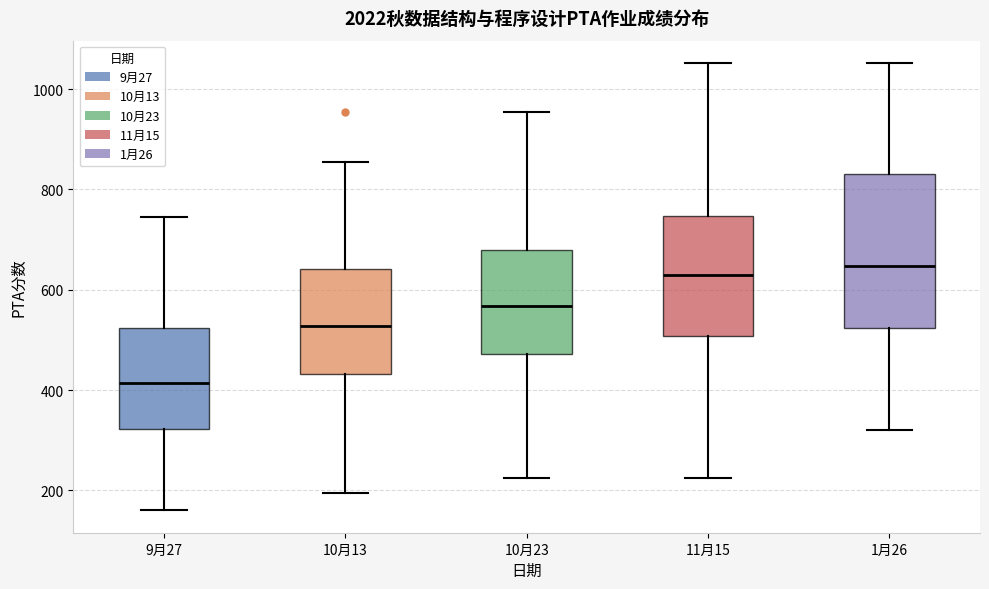

Reading left to right, read every box against the y-axis: the position of its median line, the range the box covers, and the ends of its whiskers. The values are not printed on the chart, so give them approximately, as read against the axis.

9月27: median 420, box 320 to 520, whiskers 160 to 740
10月13: median 520, box 440 to 640, whiskers 200 to 860
10月23: median 560, box 480 to 680, whiskers 220 to 960
11月15: median 640, box 500 to 740, whiskers 220 to 1060
1月26: median 640, box 520 to 840, whiskers 320 to 1060